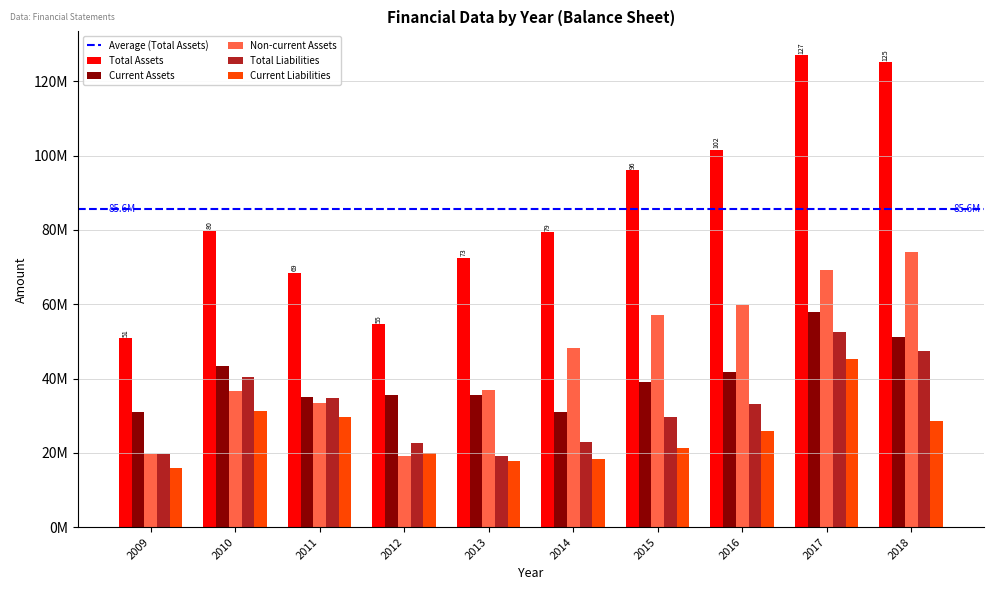

Are the bars grouped side by side (vs. stacked)?

Yes